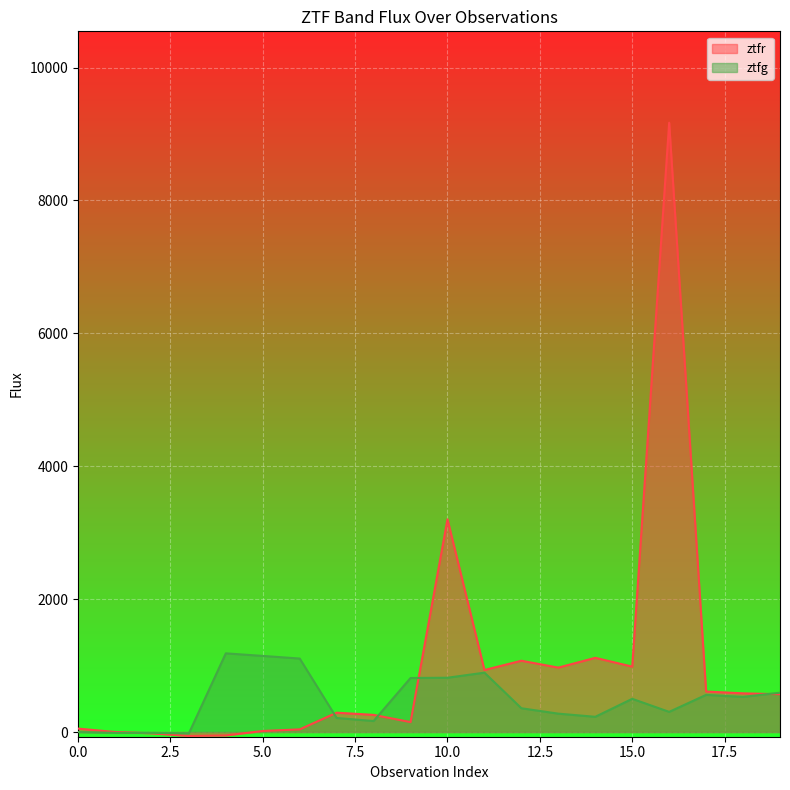

List the series in order of their peak value, lowest first.

ztfg, ztfr